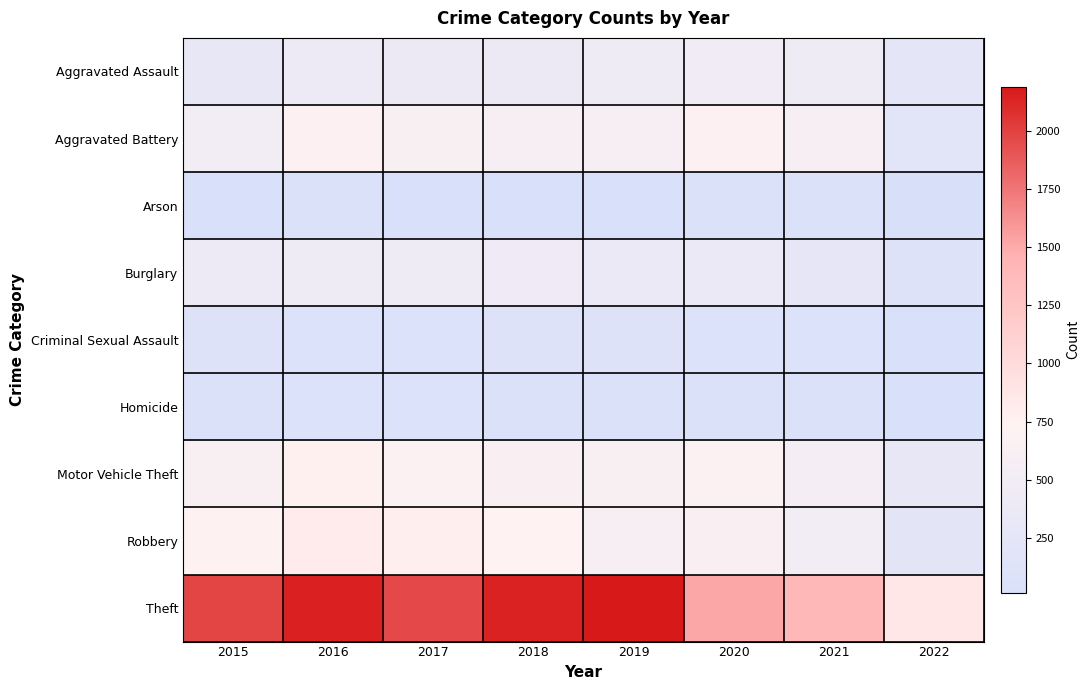

Reading right to left, extract all data points from this chart.

Aggravated Assault: 2022=244	2021=452	2020=468	2019=452	2018=392	2017=396	2016=402	2015=323
Aggravated Battery: 2022=198	2021=587	2020=691	2019=608	2018=600	2017=623	2016=691	2015=515
Arson: 2022=14	2021=43	2020=55	2019=32	2018=37	2017=23	2016=40	2015=35
Burglary: 2022=119	2021=280	2020=363	2019=383	2018=443	2017=453	2016=451	2015=422
Criminal Sexual Assault: 2022=36	2021=82	2020=88	2019=102	2018=122	2017=90	2016=87	2015=105
Homicide: 2022=35	2021=69	2020=81	2019=53	2018=56	2017=82	2016=87	2015=50
Motor Vehicle Theft: 2022=323	2021=560	2020=675	2019=611	2018=631	2017=680	2016=756	2015=614
Robbery: 2022=222	2021=506	2020=639	2019=577	2018=741	2017=780	2016=819	2015=726
Theft: 2022=856	2021=1392	2020=1518	2019=2190	2018=2140	2017=1968	2016=2148	2015=1981